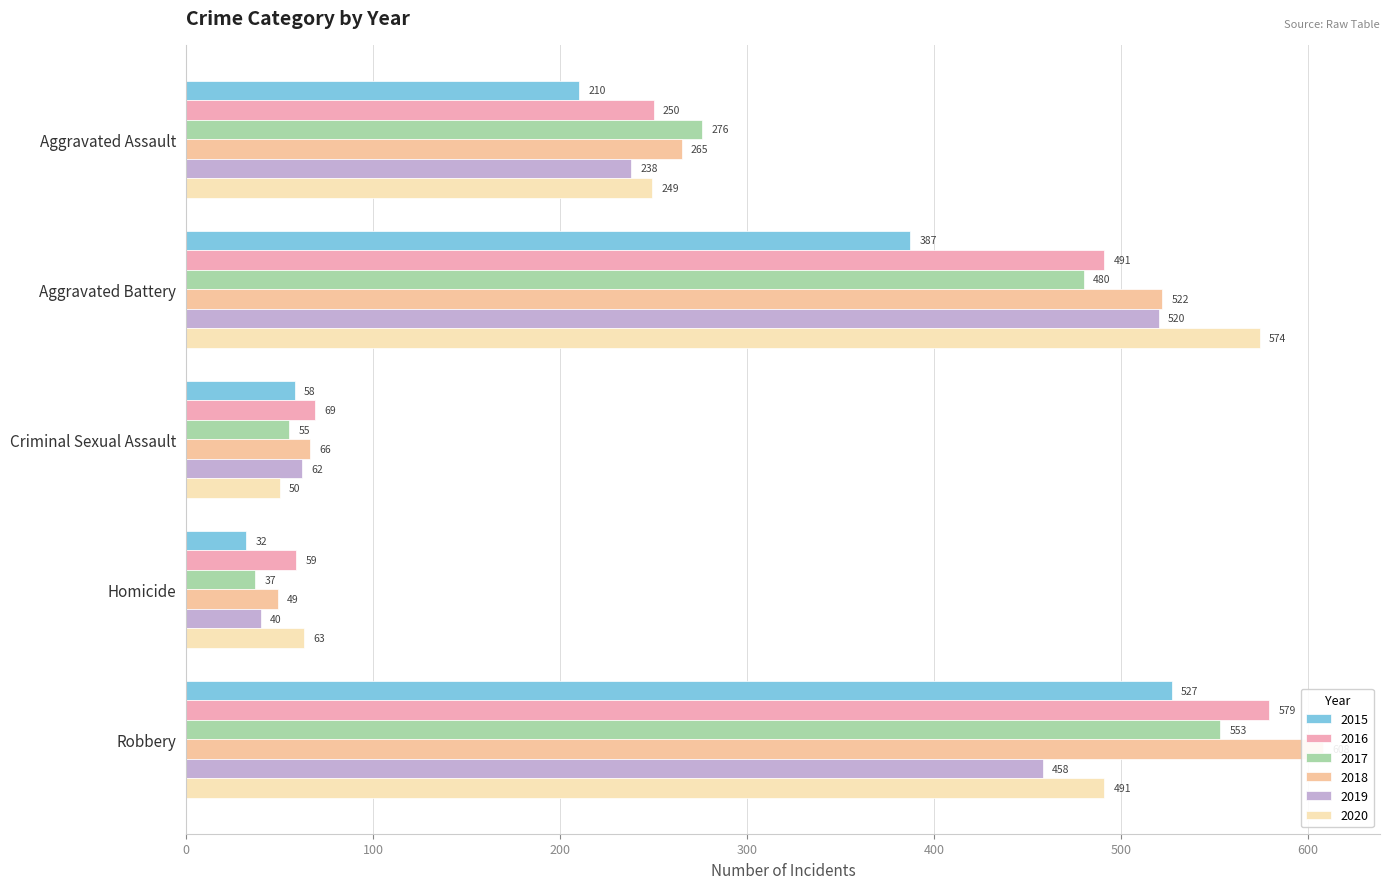

What is the value of the 2015 bar at the 2nd from the left?

387